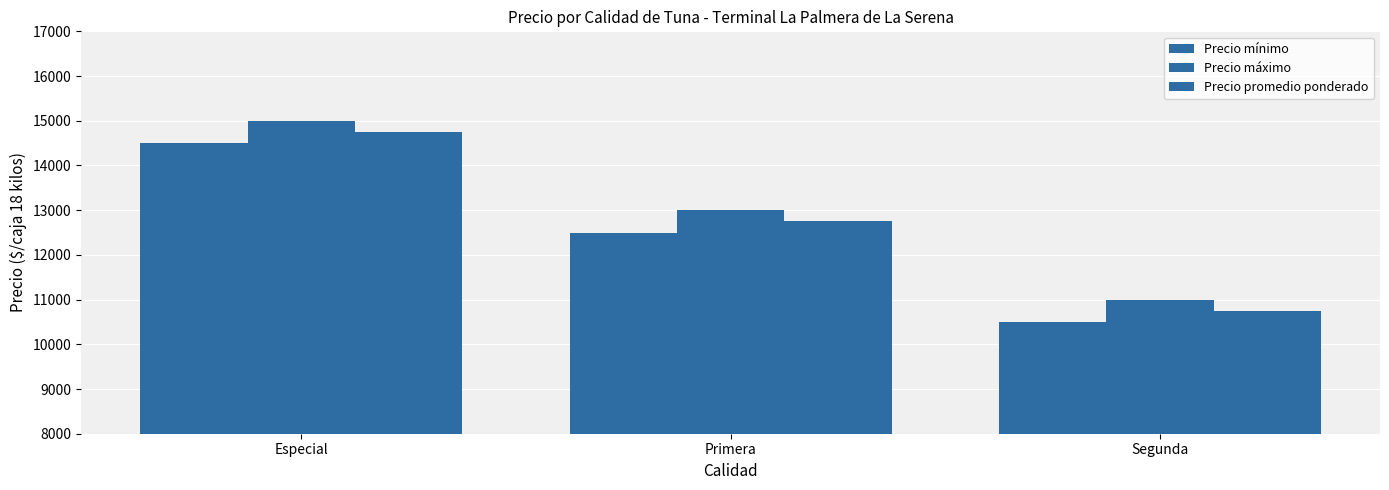

What is the difference between the Precio máximo values at Primera and Segunda?

2000